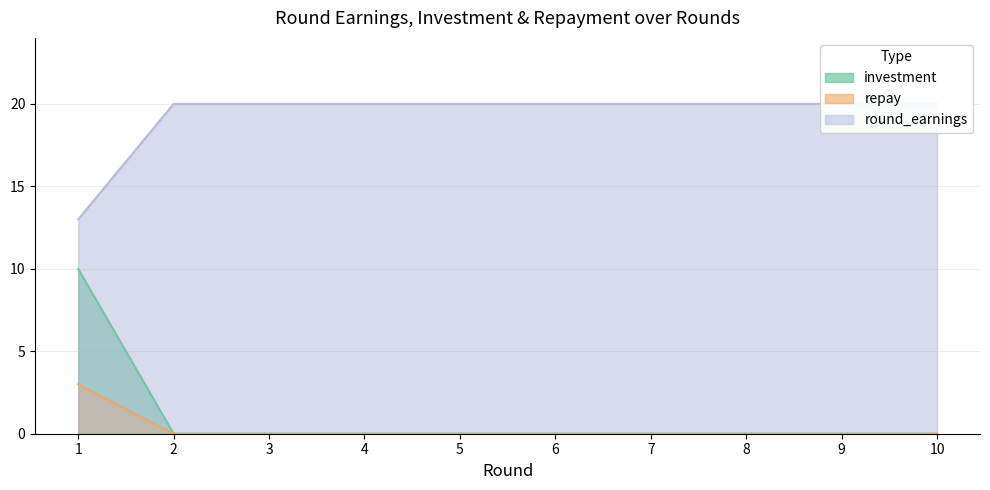

The investment series shows -6 at 2. True or false?

False